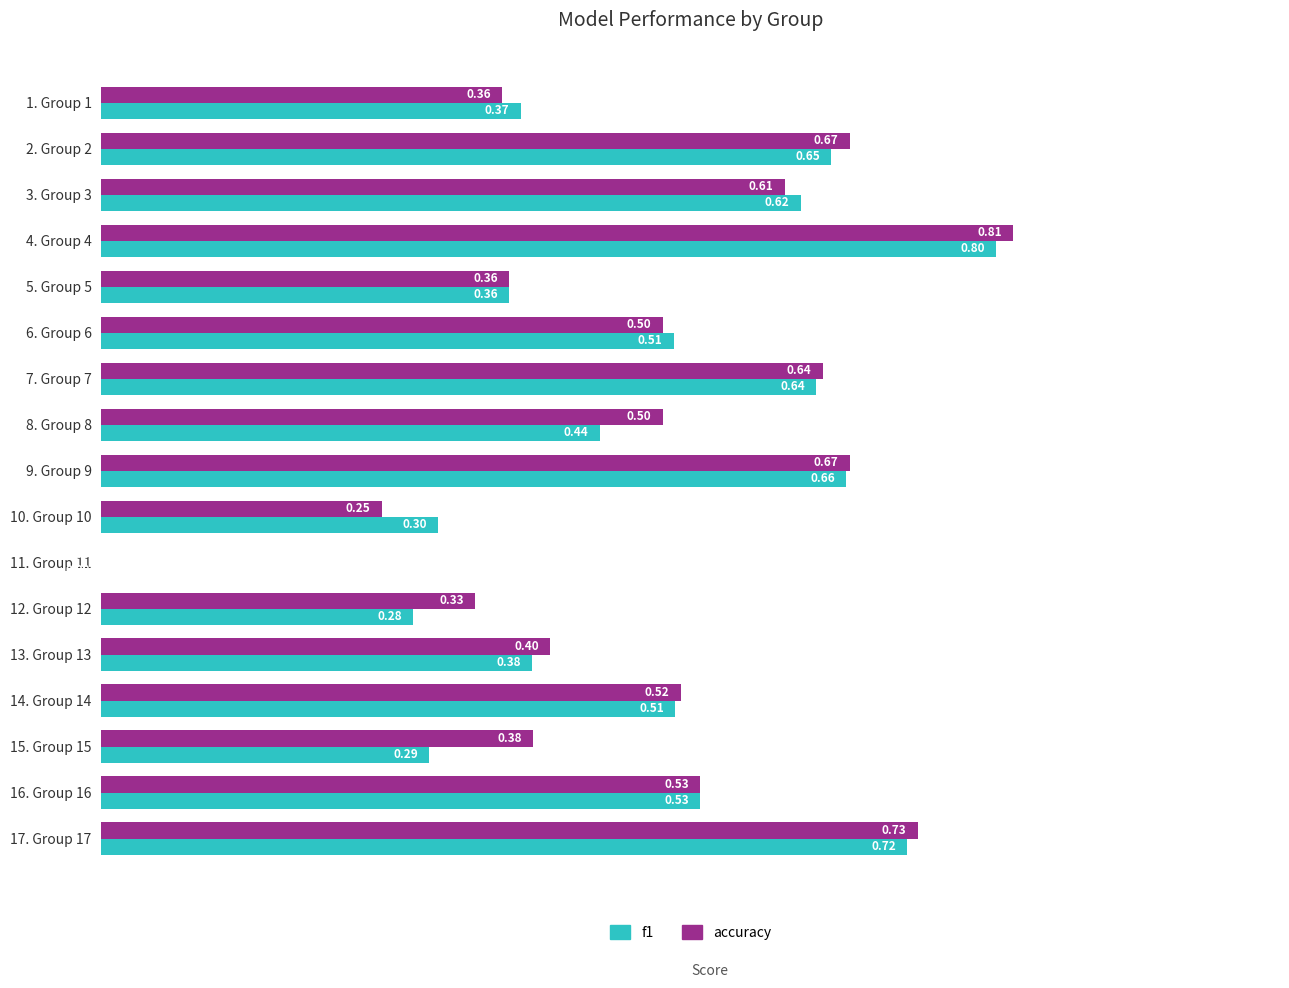

Which series has the largest total across all categories?

accuracy